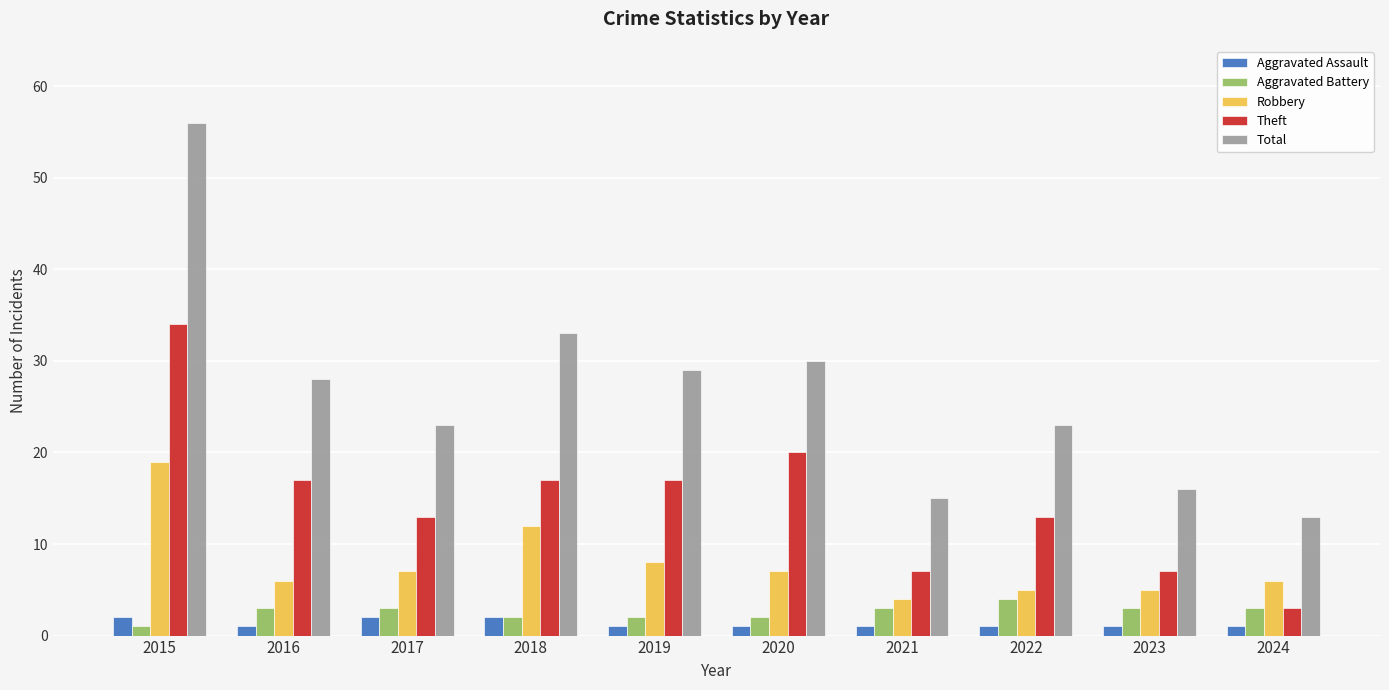

What is the total value across all series at 2016?

55